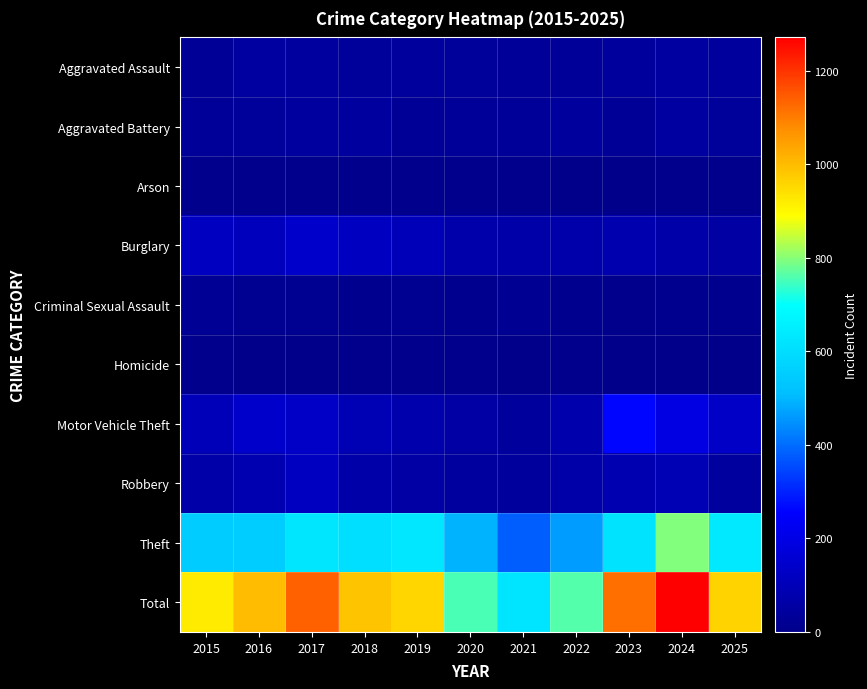

At how many categories does at least one series exceed 957?

6